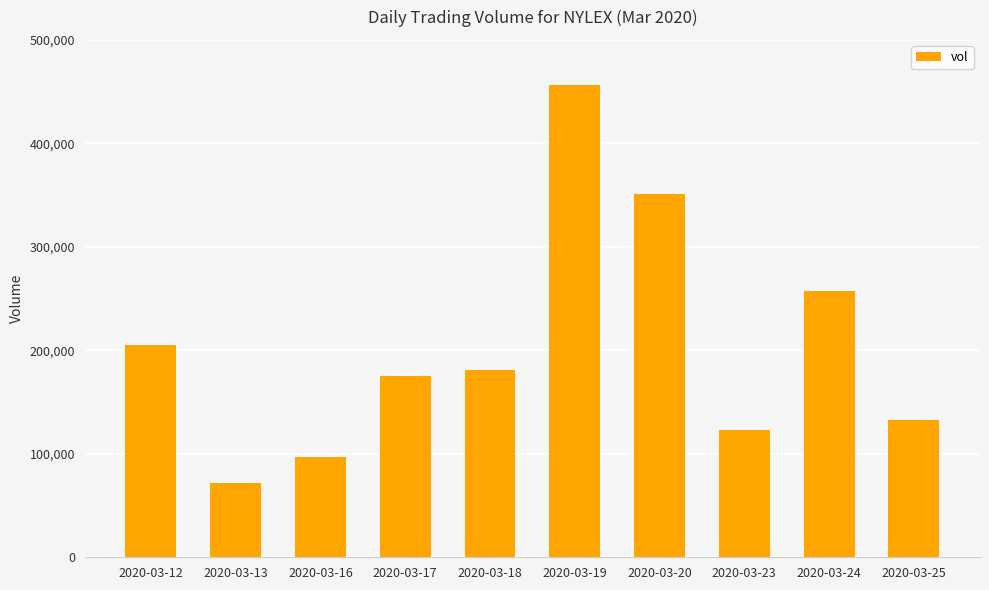

At which label does the data first exceed 181200?

2020-03-12